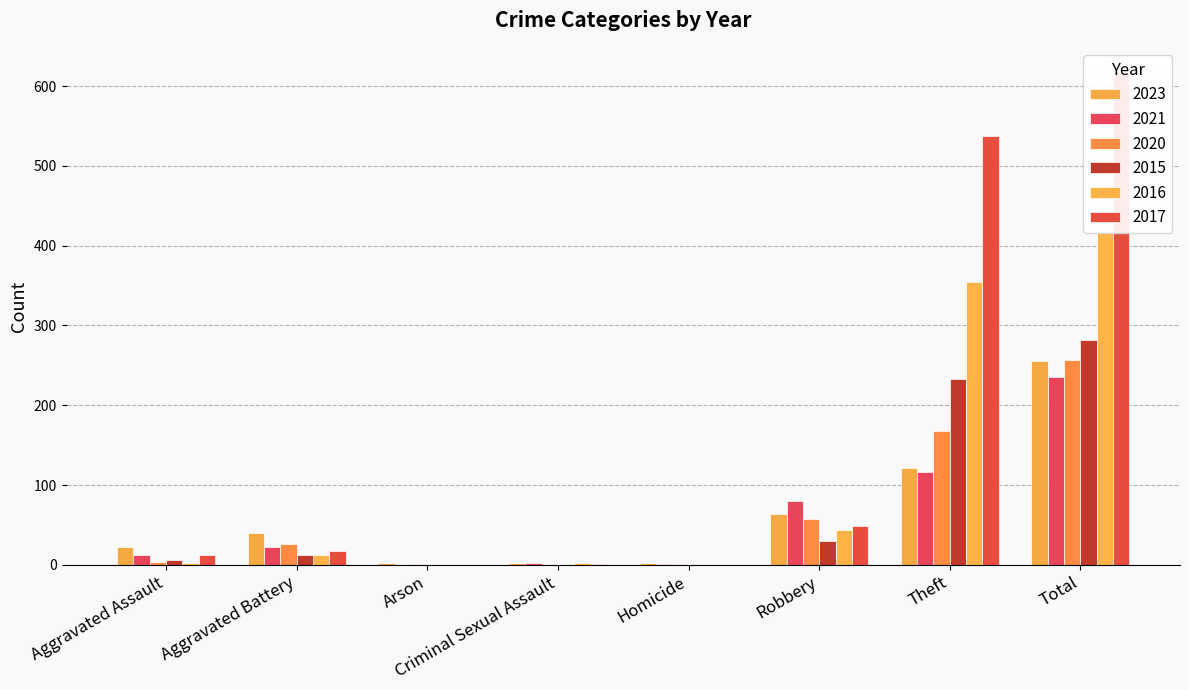

How many groups of bars are there?

8